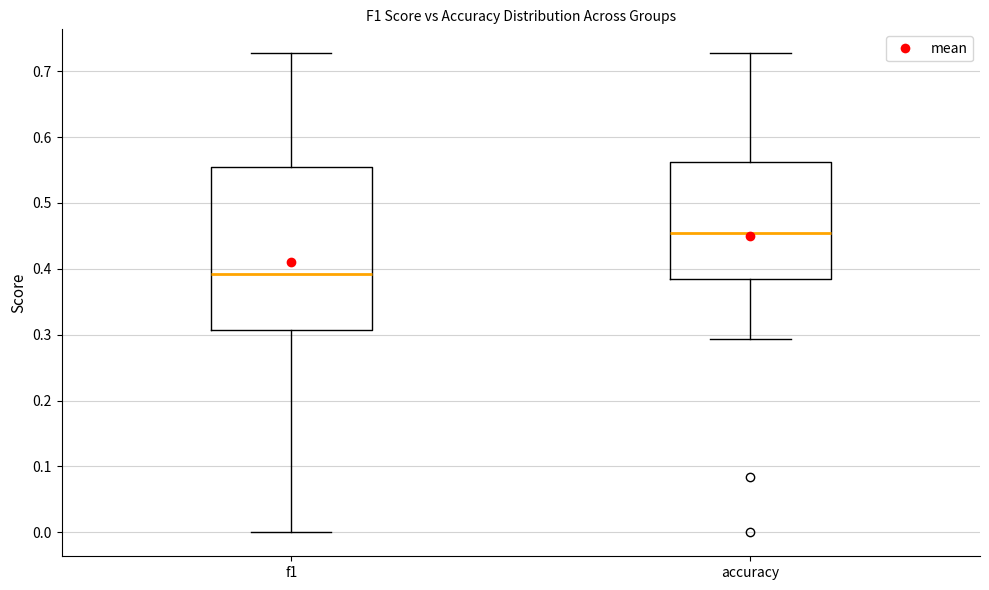

Comparing the boxes themselves (not the whiskers), which one is the tallest?

f1